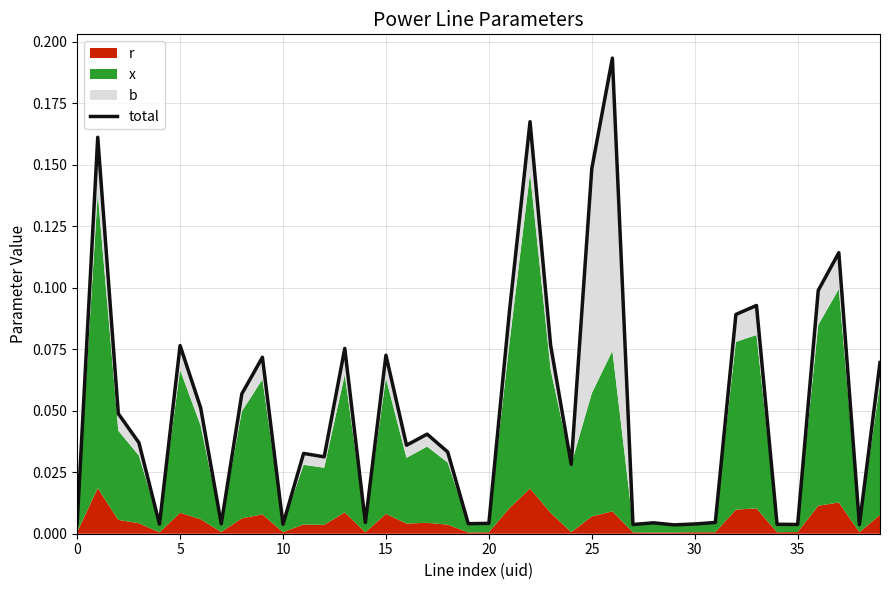

How many lines are shown in the chart?

1